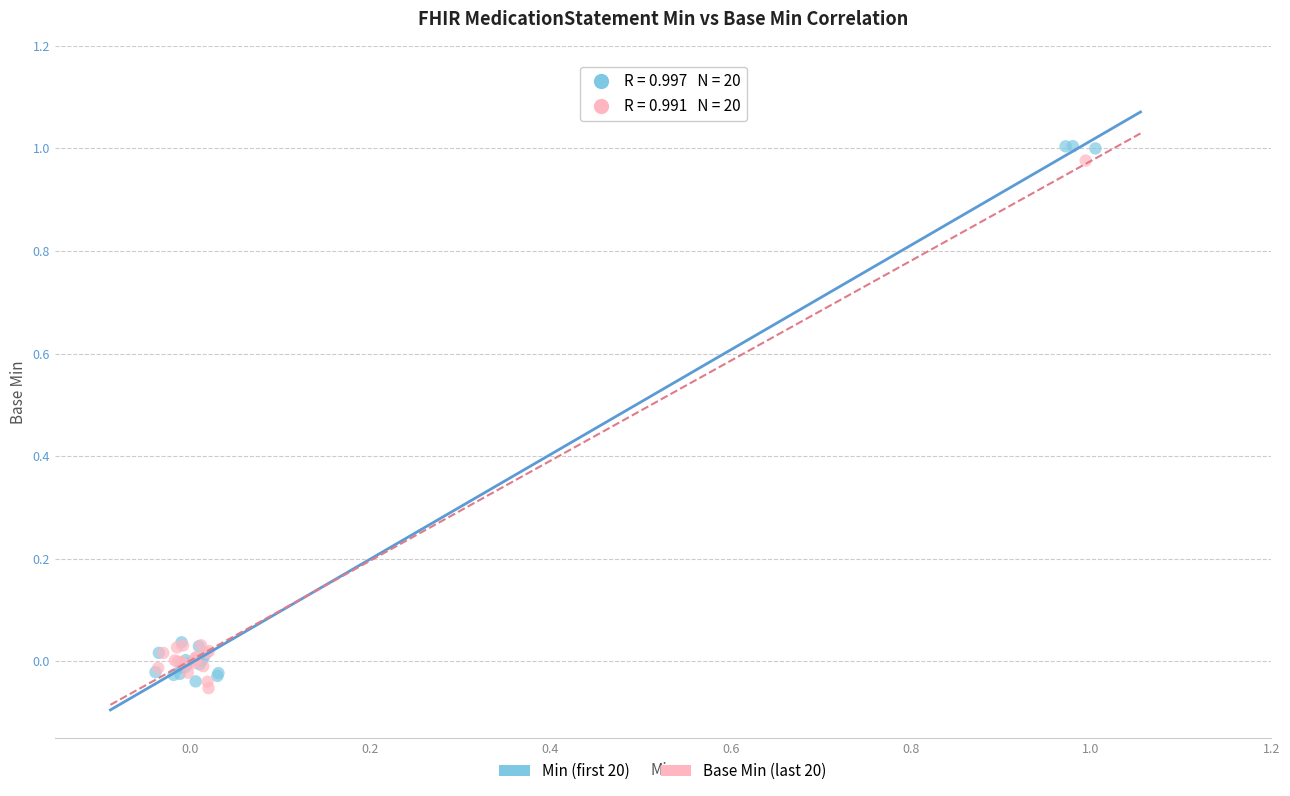

Which series has the widest spread of Y values?

Min (first 20)